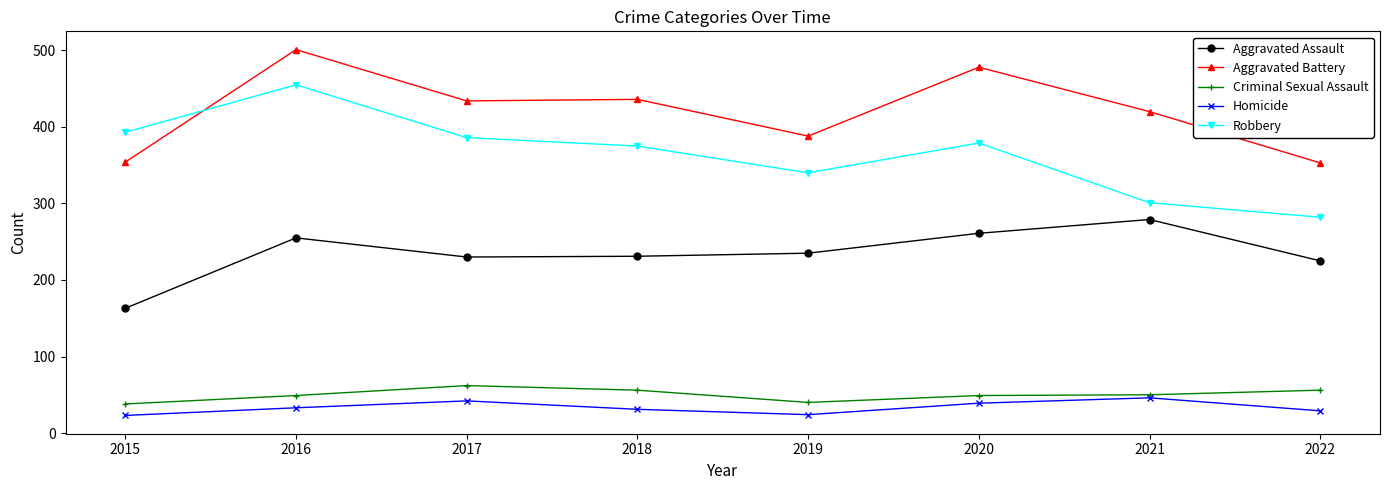

Where does the Aggravated Assault series first go above 235?

2016